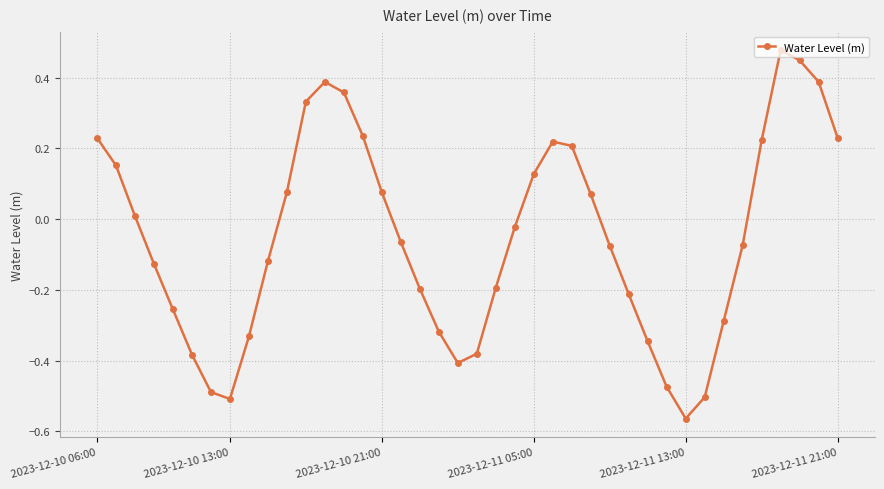

True or false: the data has more than 2 interior local peaks.

True